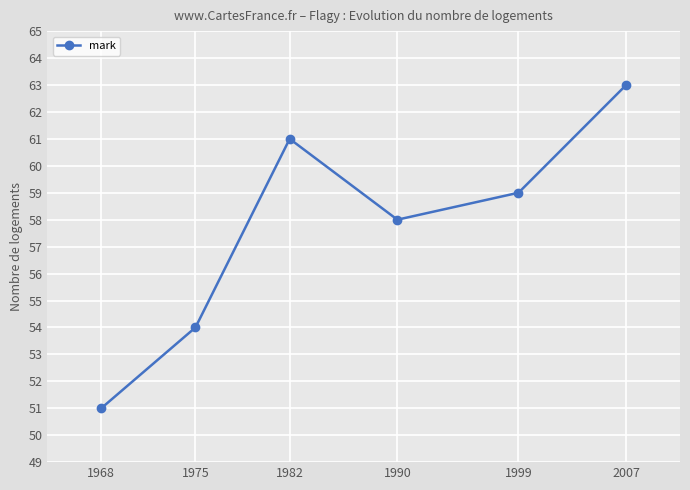

How many values are between 54 and 61?

4